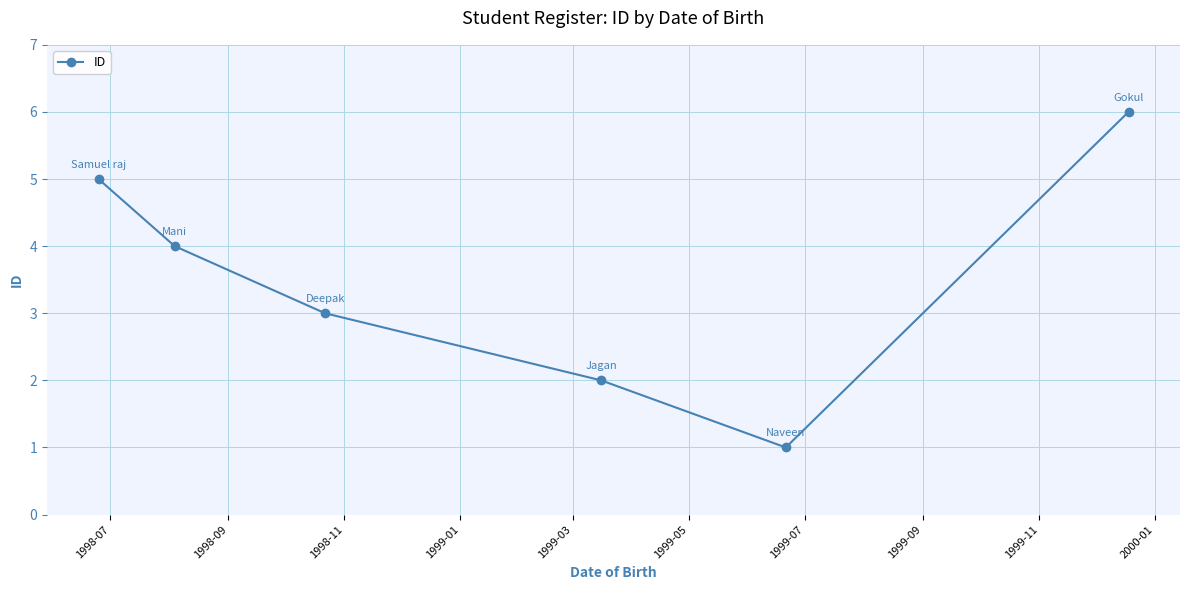

Reading right to left, list all the values displayed in this chart.

6	1	2	3	4	5